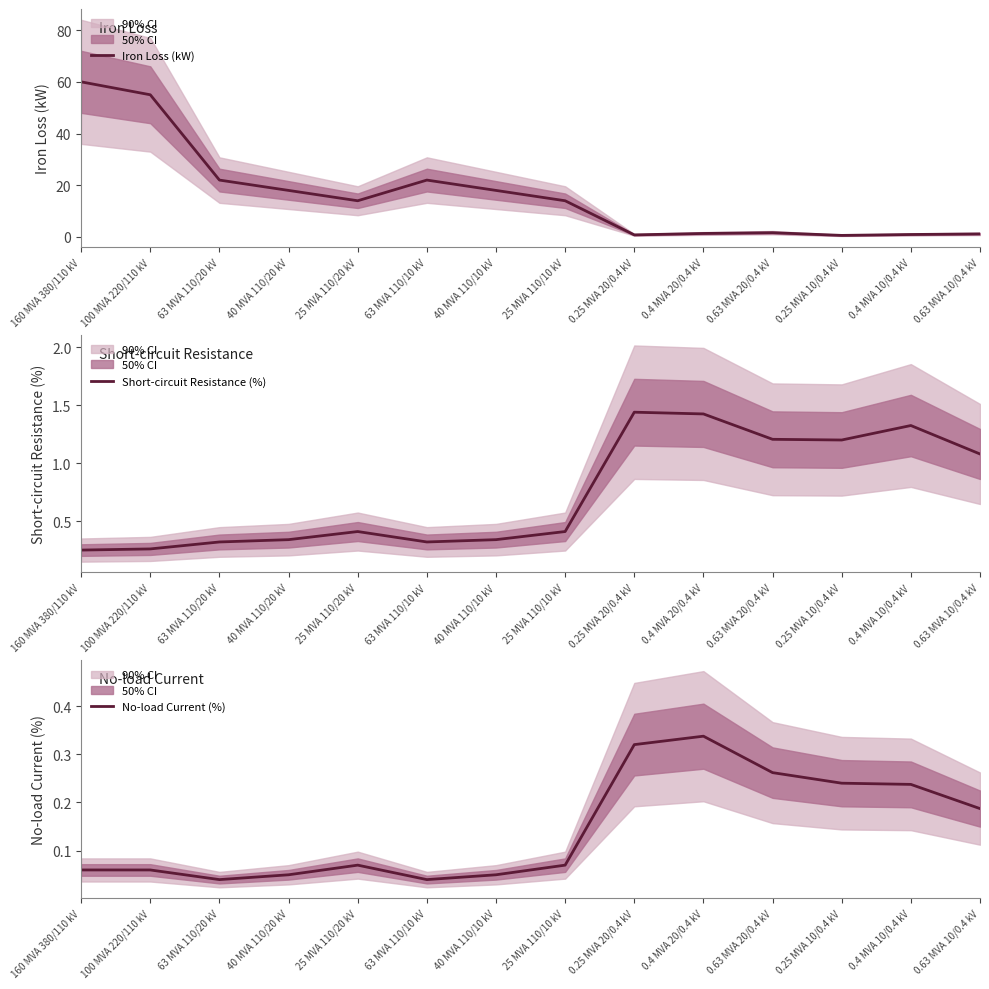

Rank the series at 0.4 MVA 10/0.4 kV from lowest to highest value.

No-load Current (%), Iron Loss (kW), Short-circuit Resistance (%)